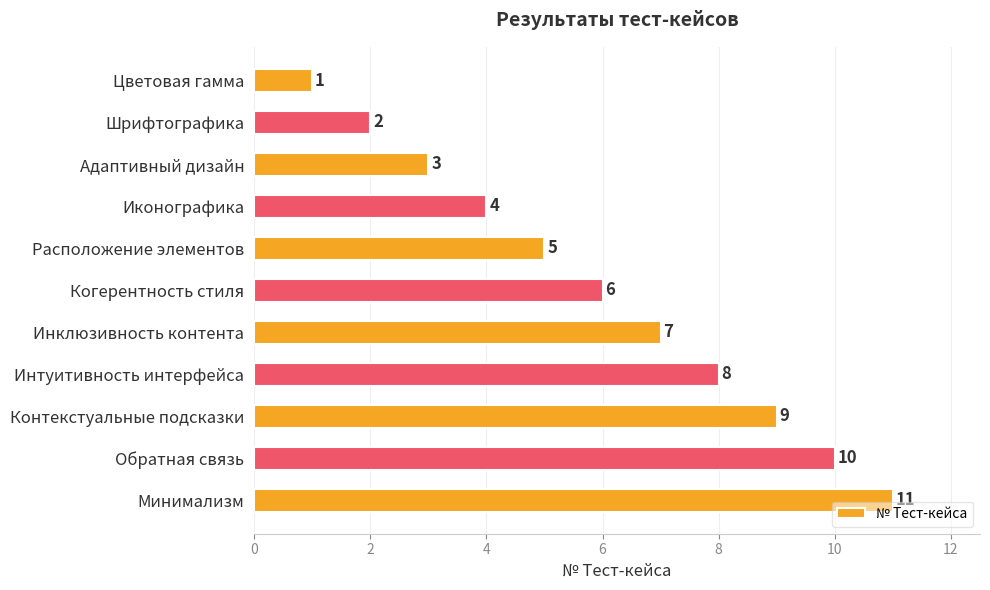

The value at Инклюзивность контента is 11. True or false?

False